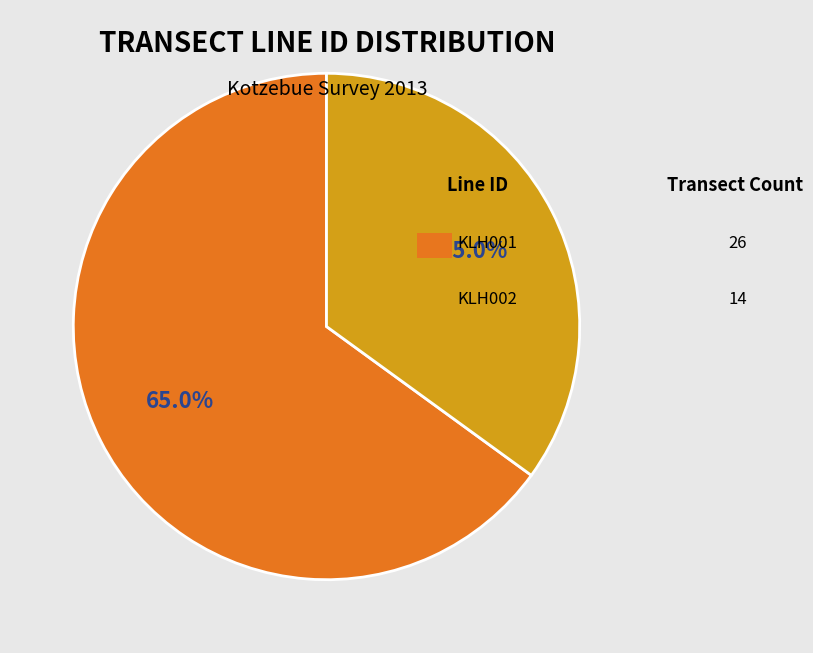

What percentage is NOT represented by KLH002?

65.0%